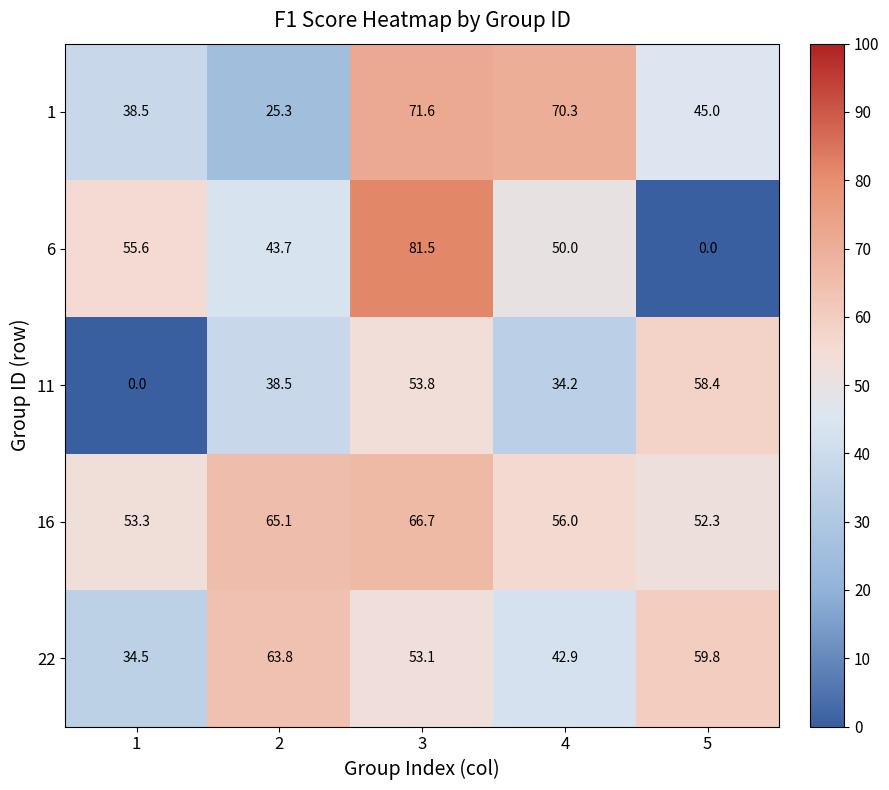

Count the number of categories in the chart.

5